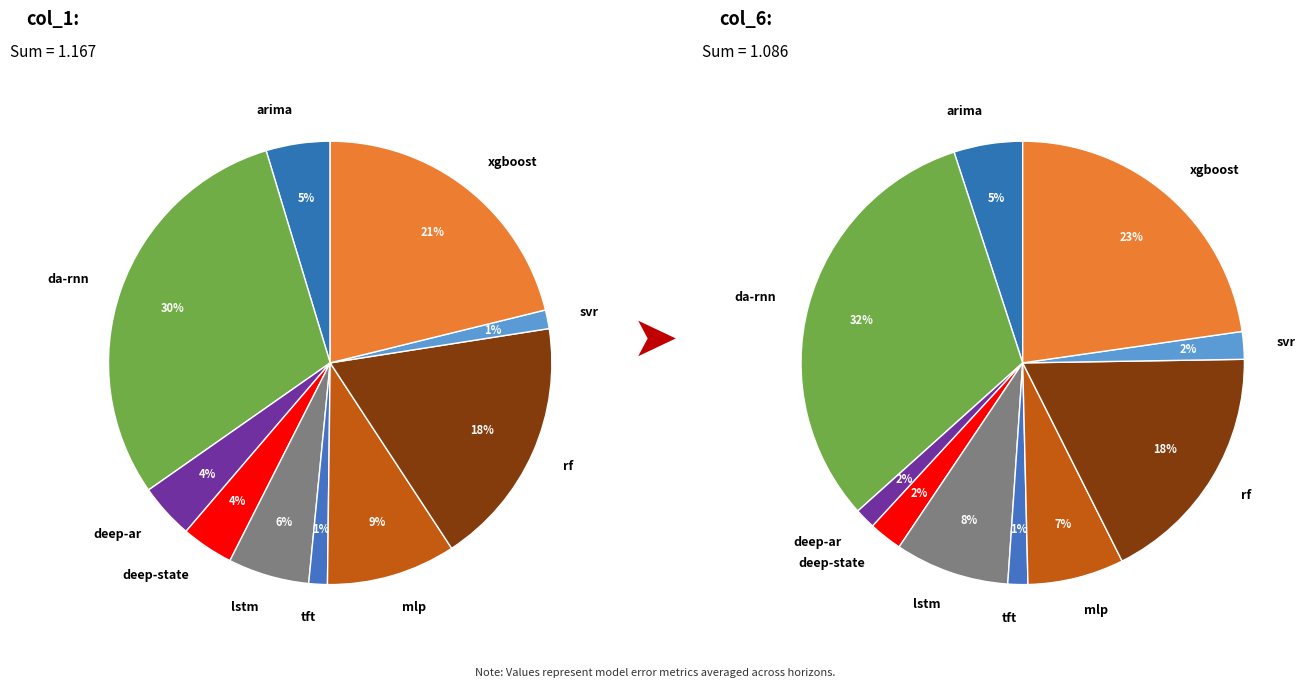

How many slices are in this pie chart?

10